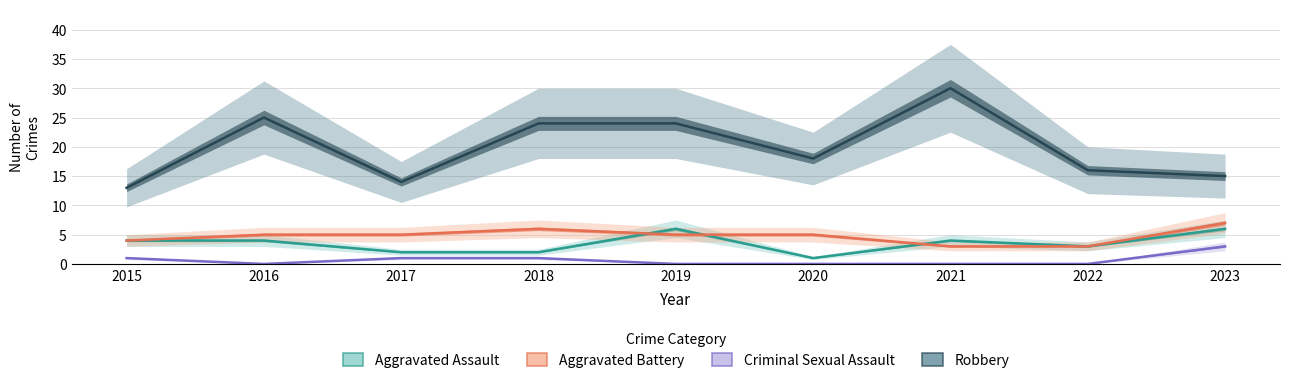

Rank the series at 2016 from highest to lowest value.

Robbery, Aggravated Battery, Aggravated Assault, Criminal Sexual Assault